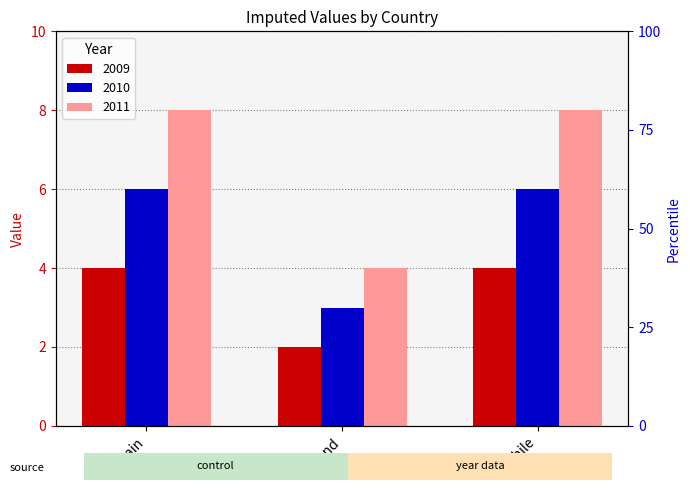

Which category has the highest value in the 2011 series?

Spain